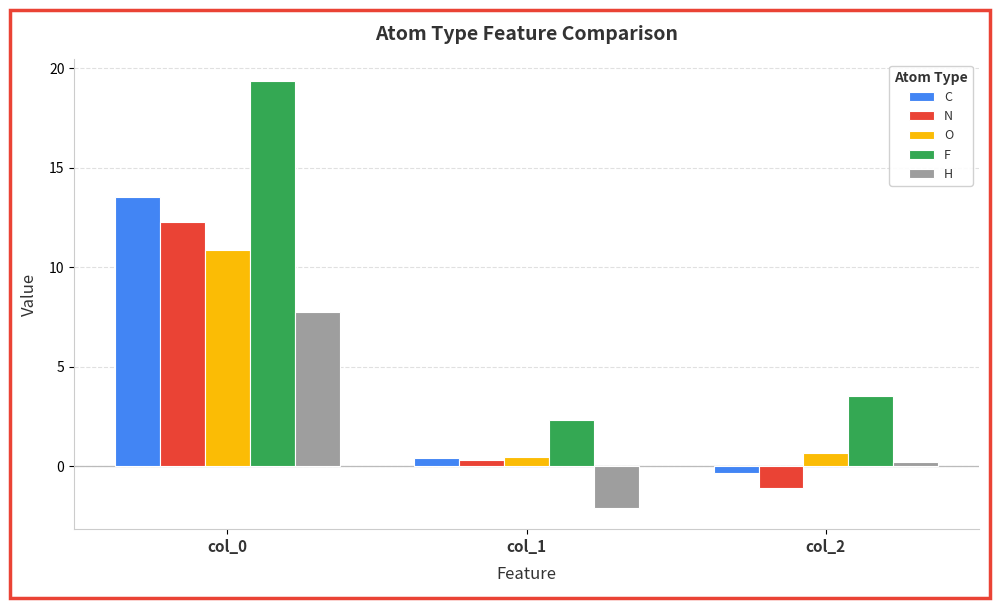

Rank the series by their maximum value, from highest to lowest.

F, C, N, O, H